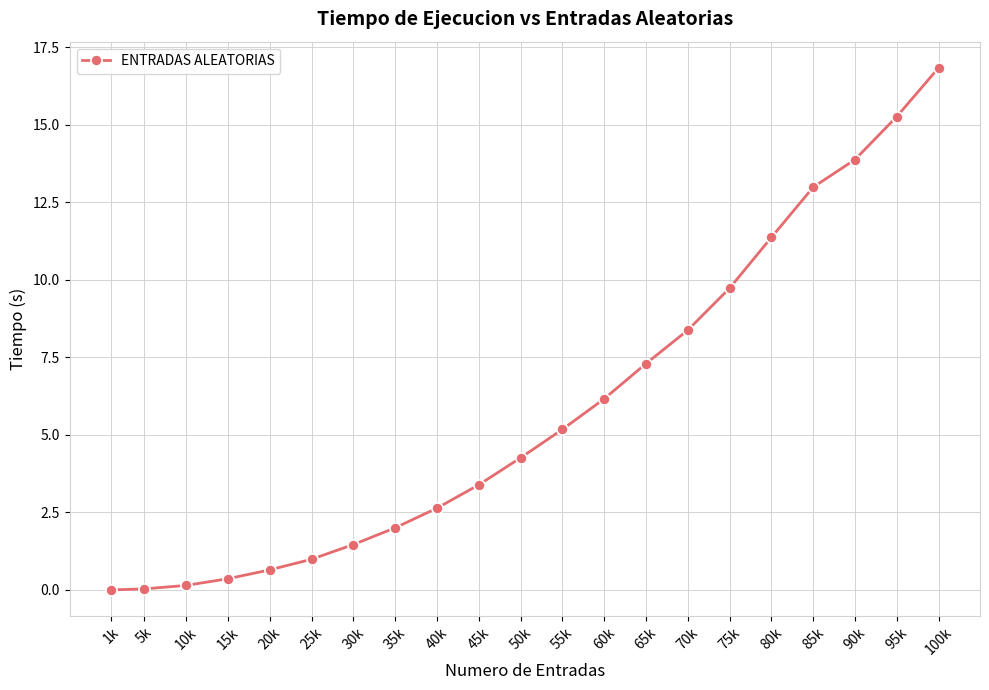

What is the ratio of the value at 35k to the value at 75k?

0.2